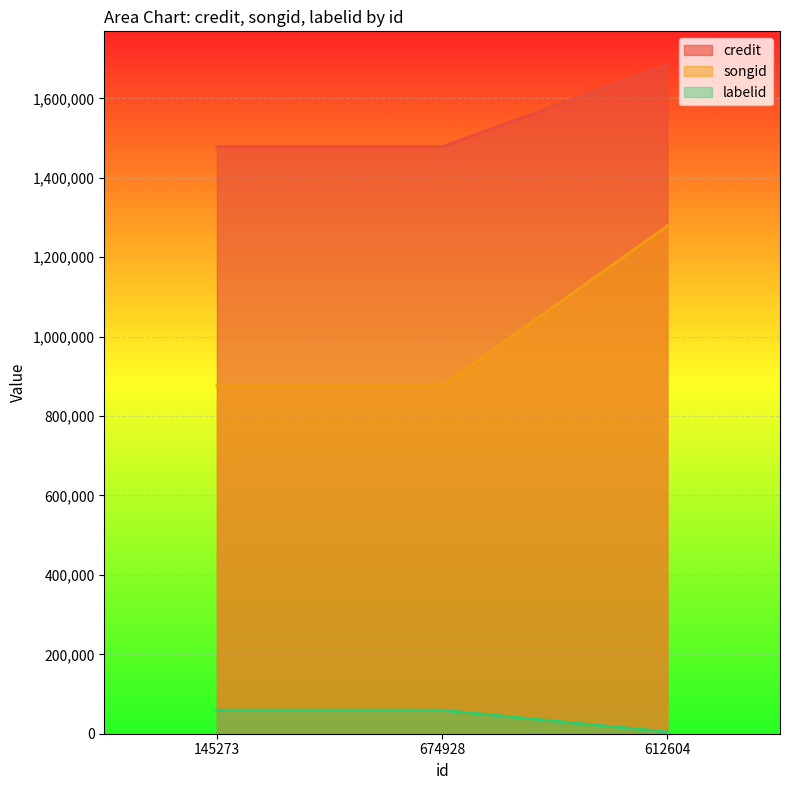

What is the value of the credit point at the 2nd from the left?

1478171